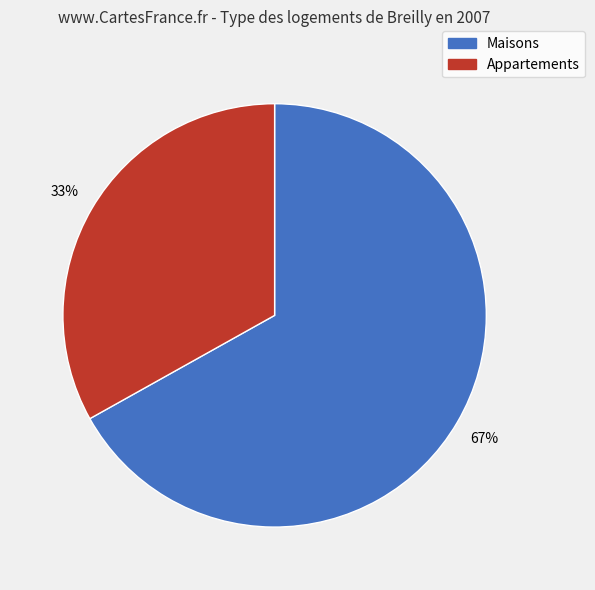

Is there any slice that represents more than half of the pie?

Yes